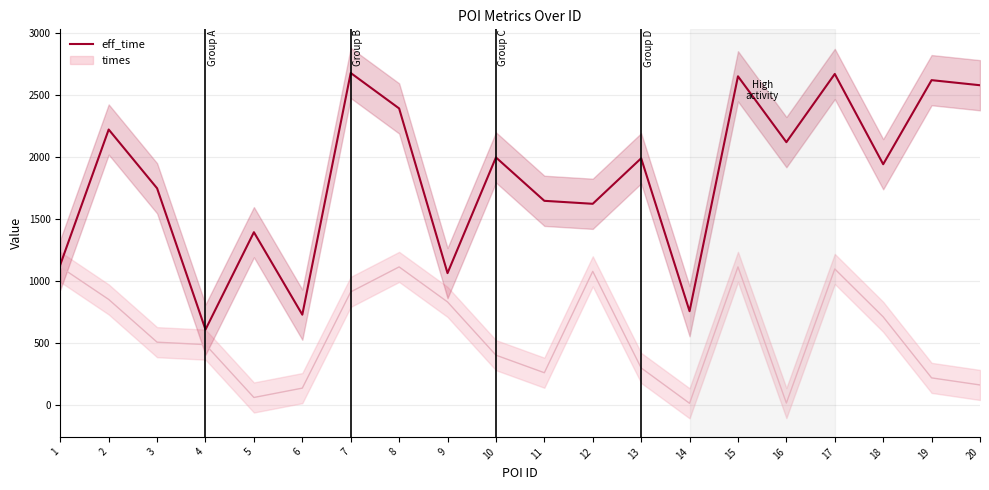

Approximately how many times larger is the value at 18 compared to 14?

2.6